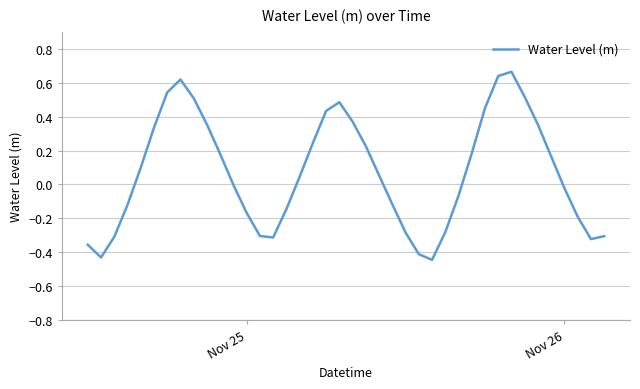

What is the difference between the maximum and minimum values?

1.1